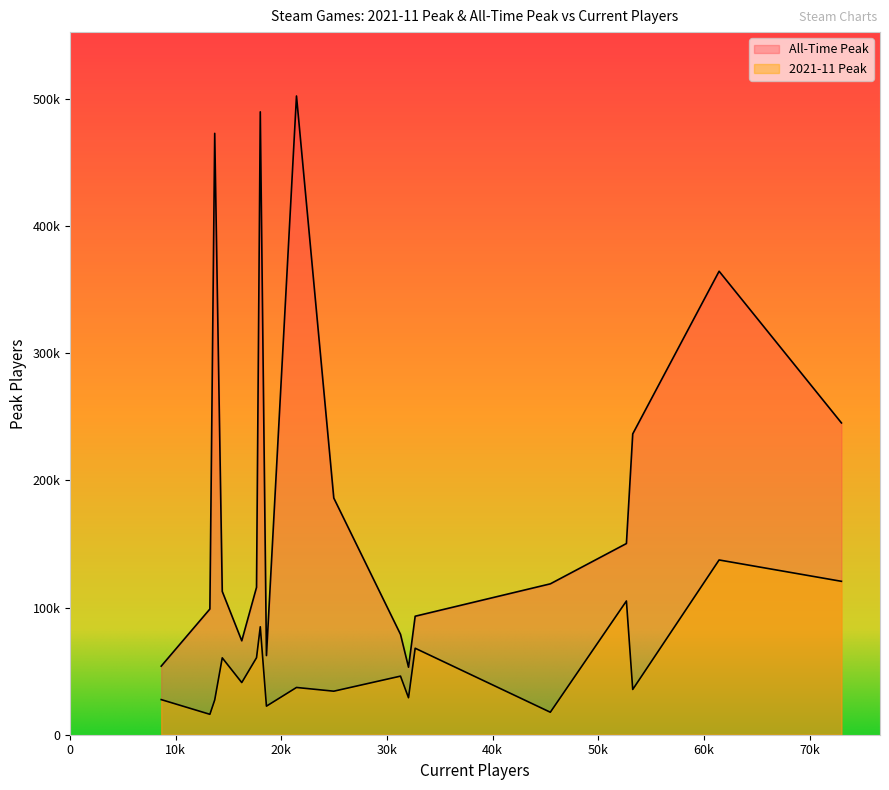

What is the average value of the All-Time Peak series?

194980